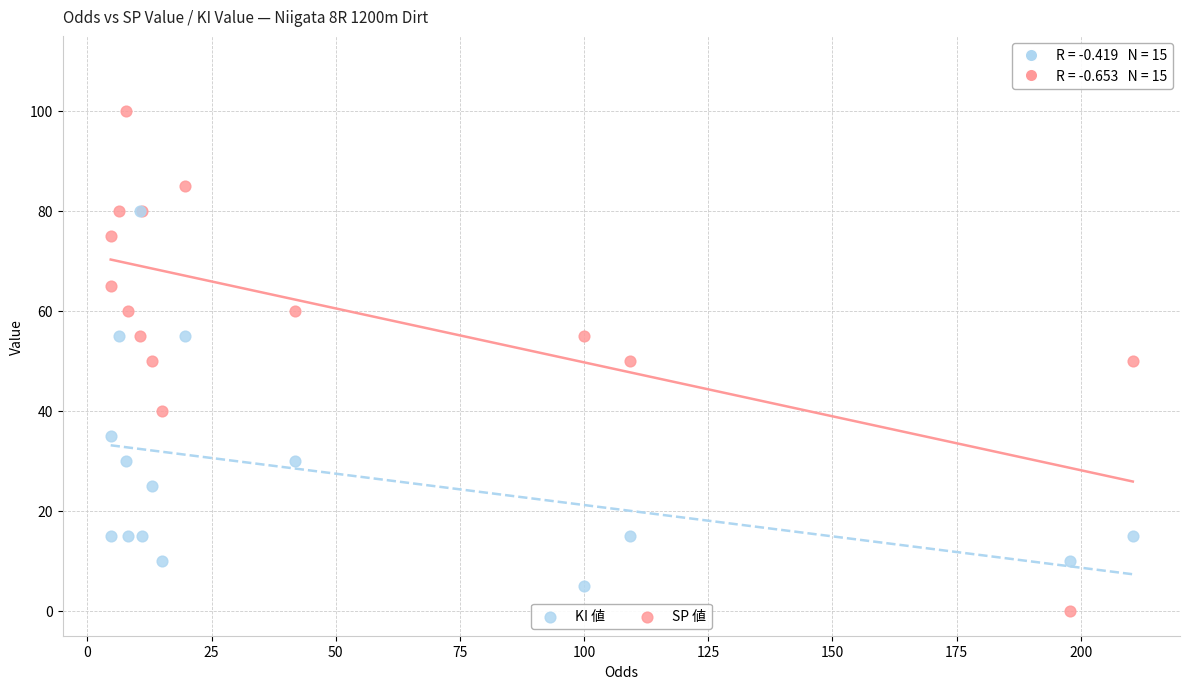

In the KI 値 series, what Y value is closest to 42?

35